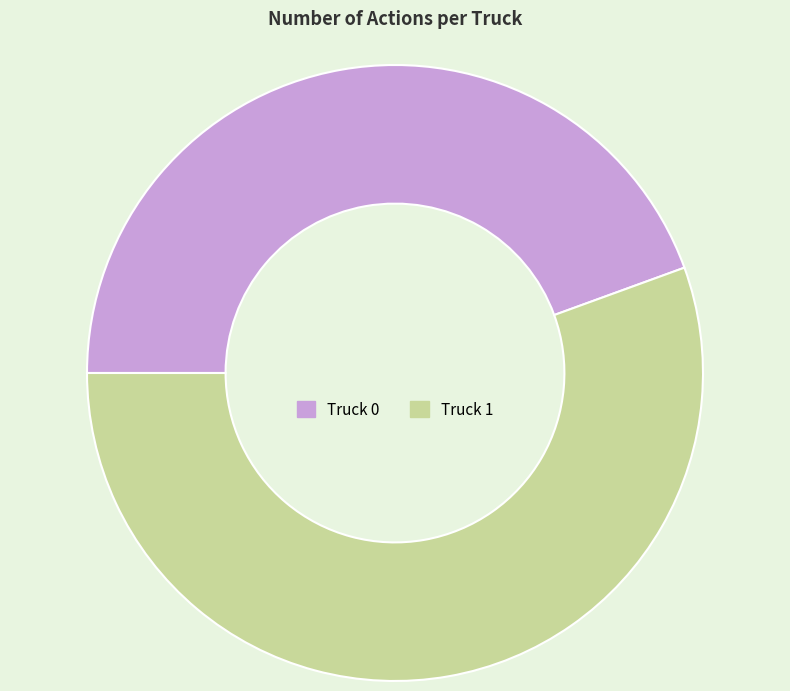

True or false: Truck 0 accounts for 44% of the total.

True